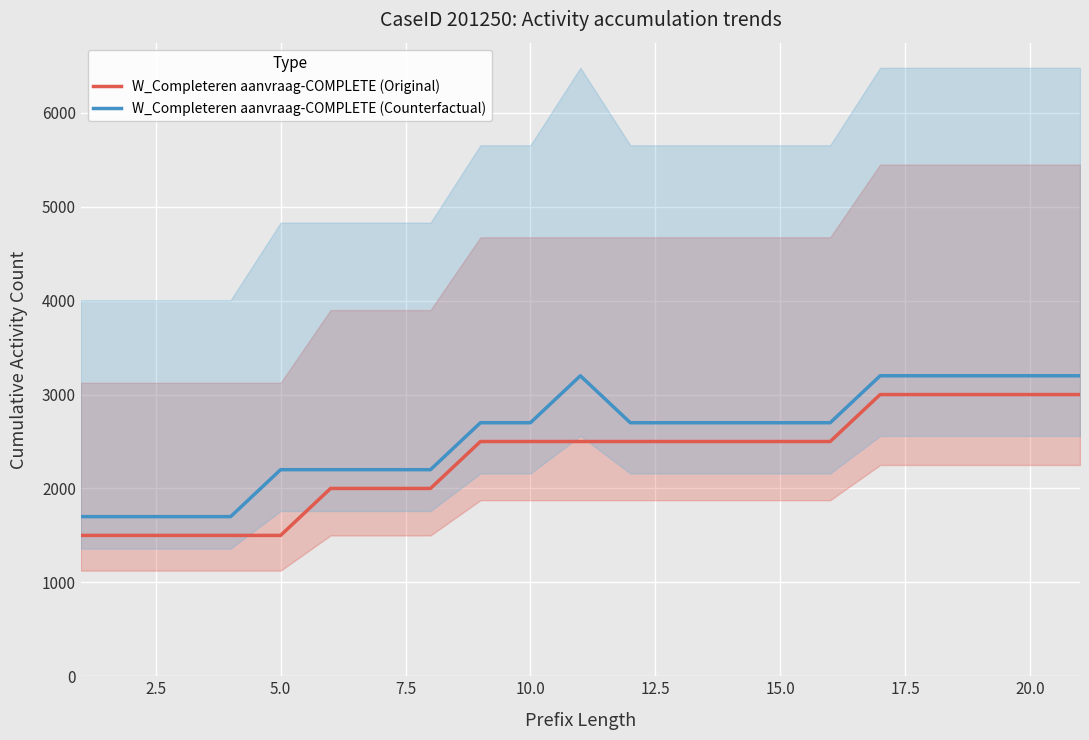

Reading left to right, extract all data points from this chart.

W_Completeren aanvraag-COMPLETE (Original): 1500	1500	1500	1500	1500	2000	2000	2000	2500	2500	2500	2500	2500	2500	2500	2500	3000	3000	3000	3000	3000
W_Completeren aanvraag-COMPLETE (Counterfactual): 1700	1700	1700	1700	2200	2200	2200	2200	2700	2700	3200	2700	2700	2700	2700	2700	3200	3200	3200	3200	3200